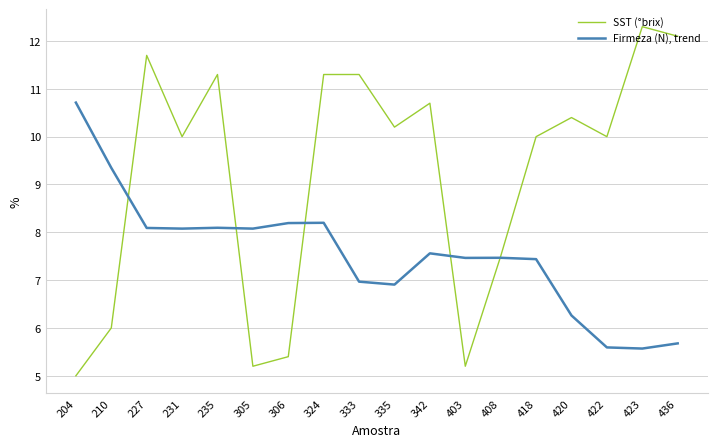

How many lines are shown in the chart?

2